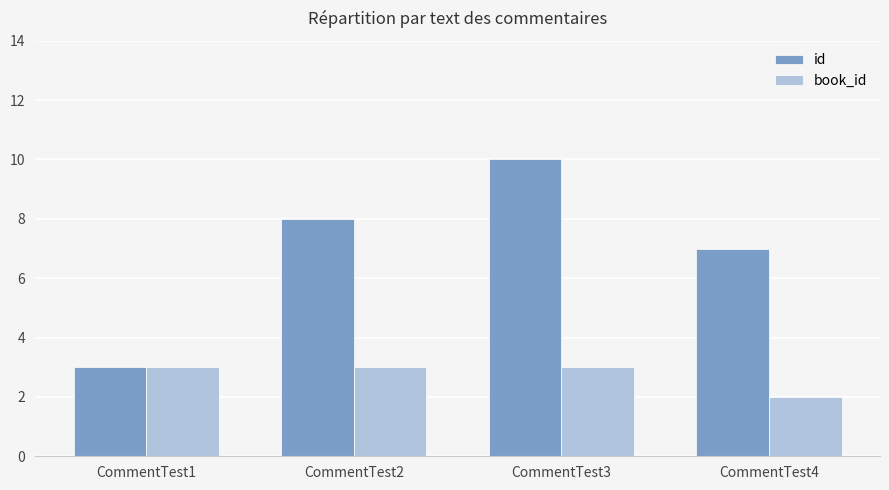

True or false: id has a value of 8 at CommentTest2.

True